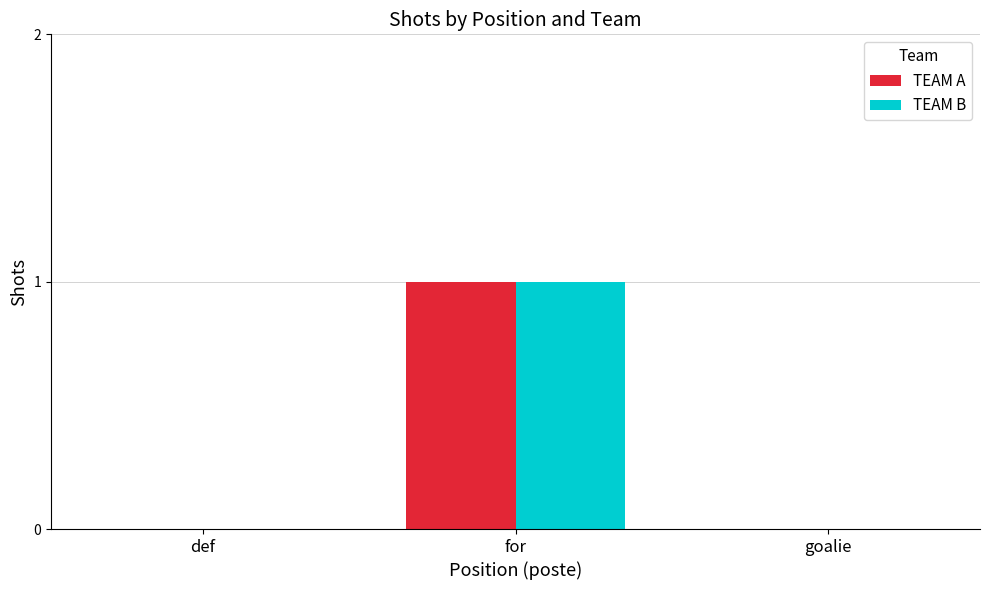

Are the bars grouped side by side (vs. stacked)?

Yes